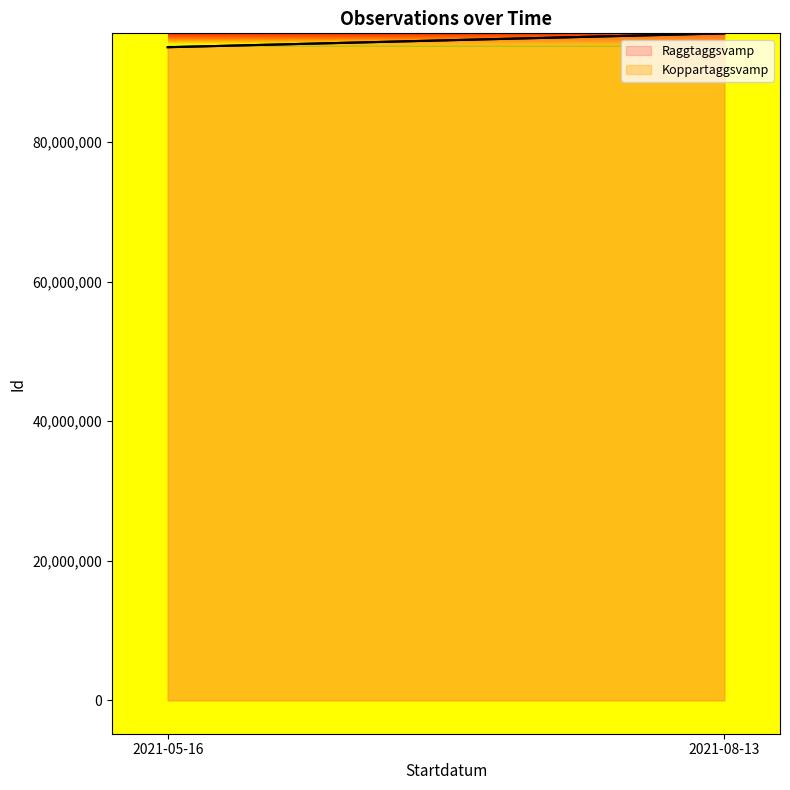

What is the value of the Raggtaggsvamp point at the 2nd from the left?

95540358